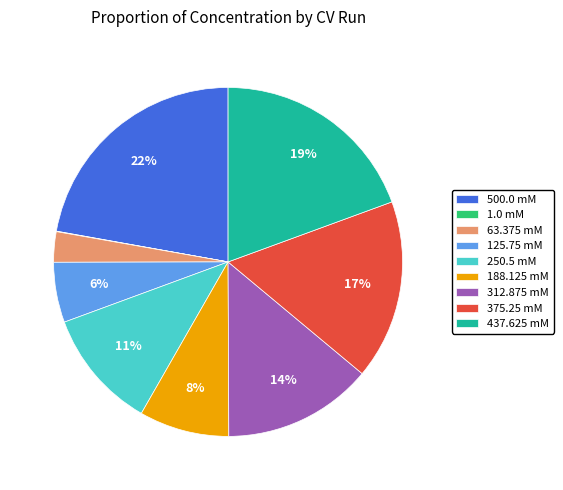

Which category has the biggest portion of the pie?

500.0 mM